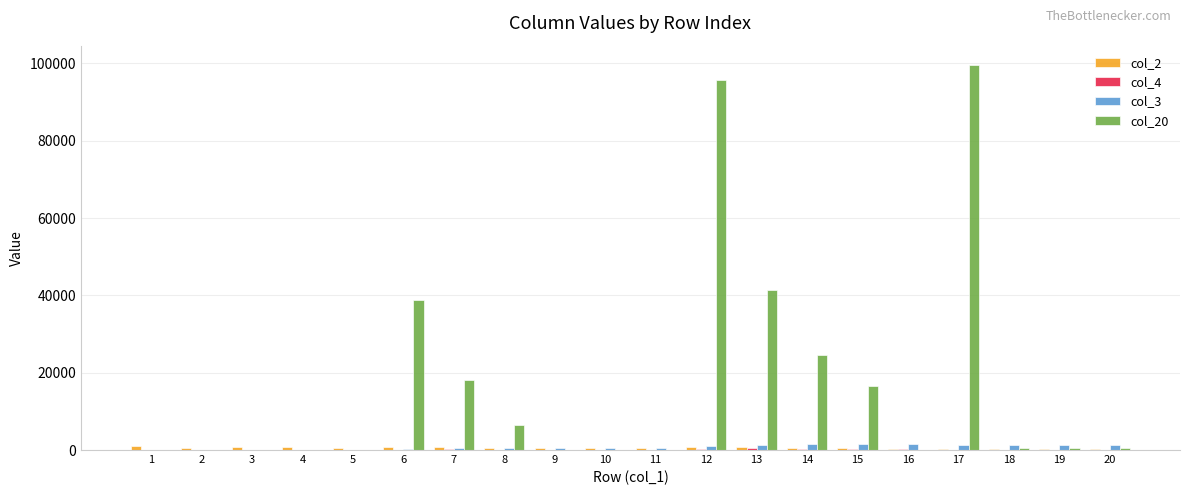

How many groups of bars are there?

20